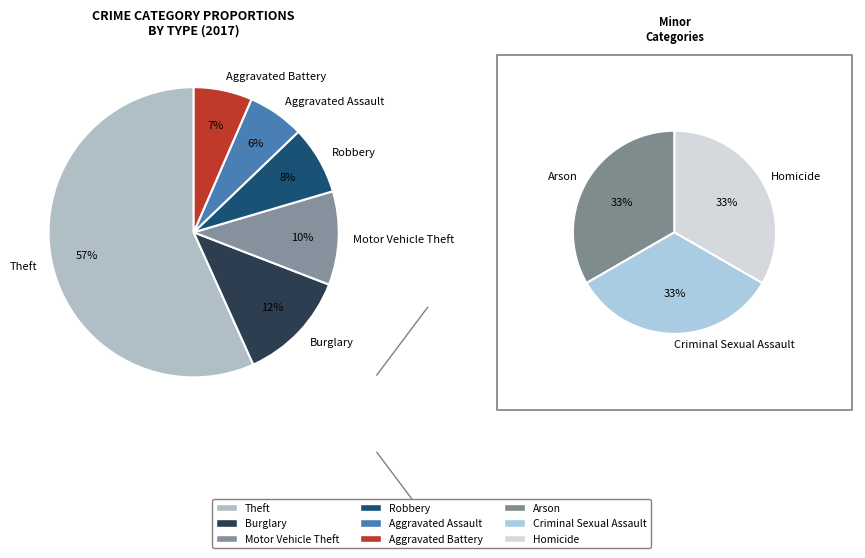

Which has a higher value, Homicide or Arson?

Homicide